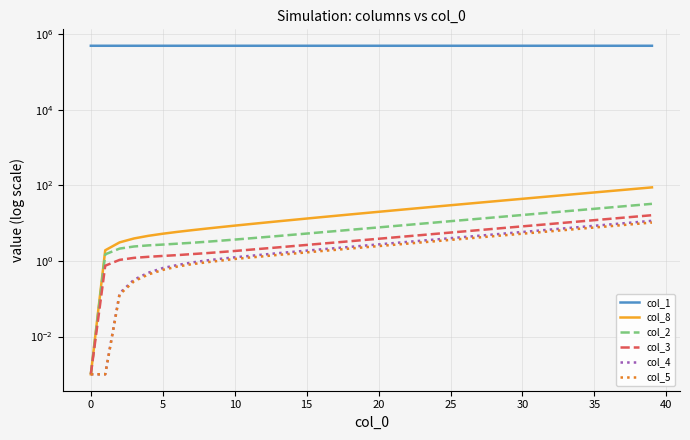

What is the approximate value of col_8 at 30?

44.3